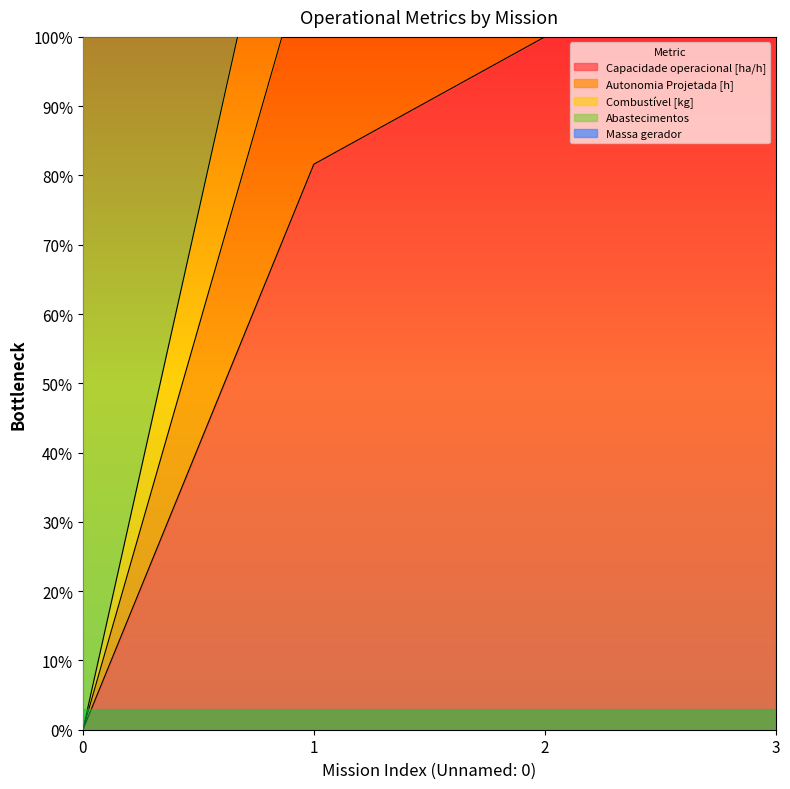

Reading right to left, what are all the values shown in this chart?

Capacidade operacional [ha/h]: 3=99.9	2=100.0	1=81.6	0=0.0
Autonomia Projetada [h]: 3=399.9	2=300.5	1=222.3	0=100.0
Combustível [kg]: 3=299.9	2=234.3	1=190.0	0=100.0
Abastecimentos: 3=199.9	2=167.2	1=116.1	0=0.0